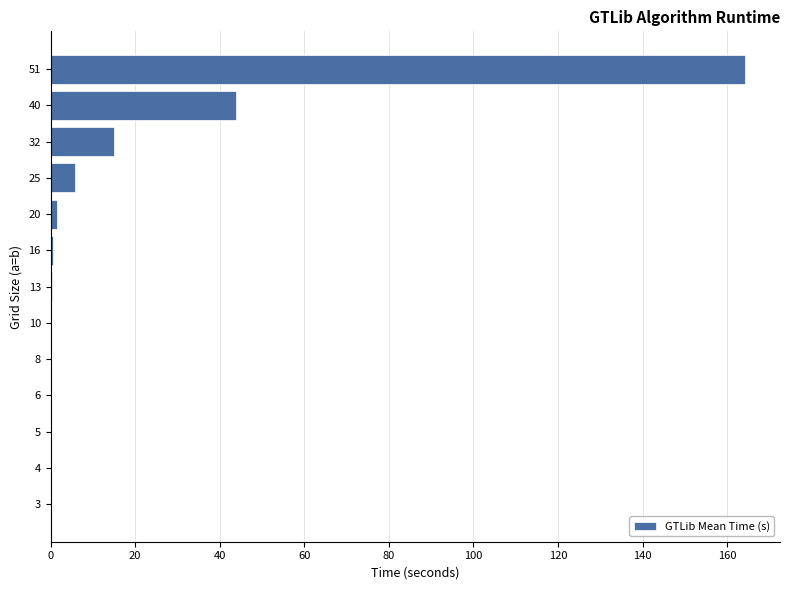

What is the maximum value shown in the chart?

164.3